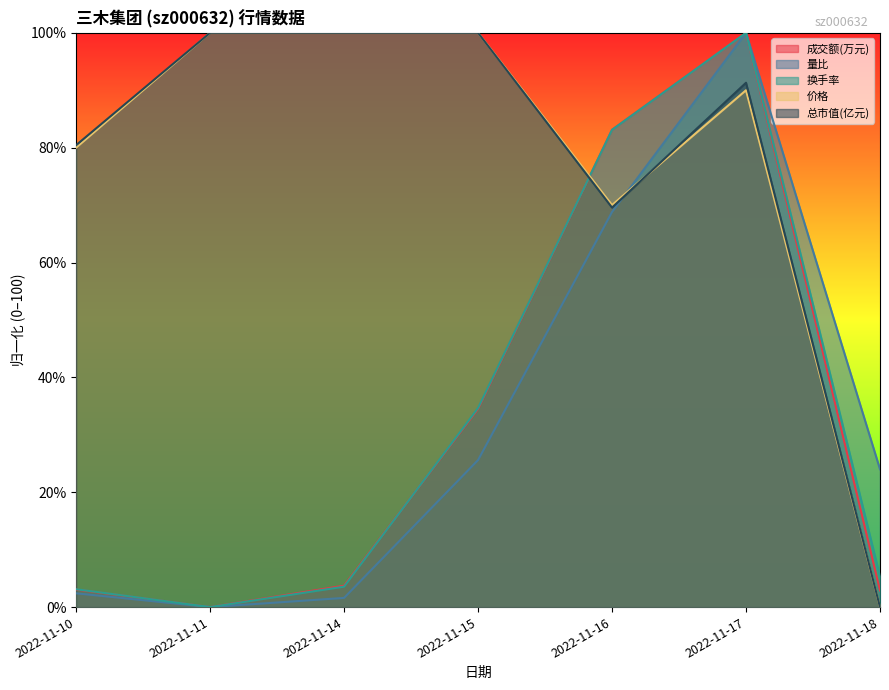

True or false: 换手率 and 量比 cross at least once.

False